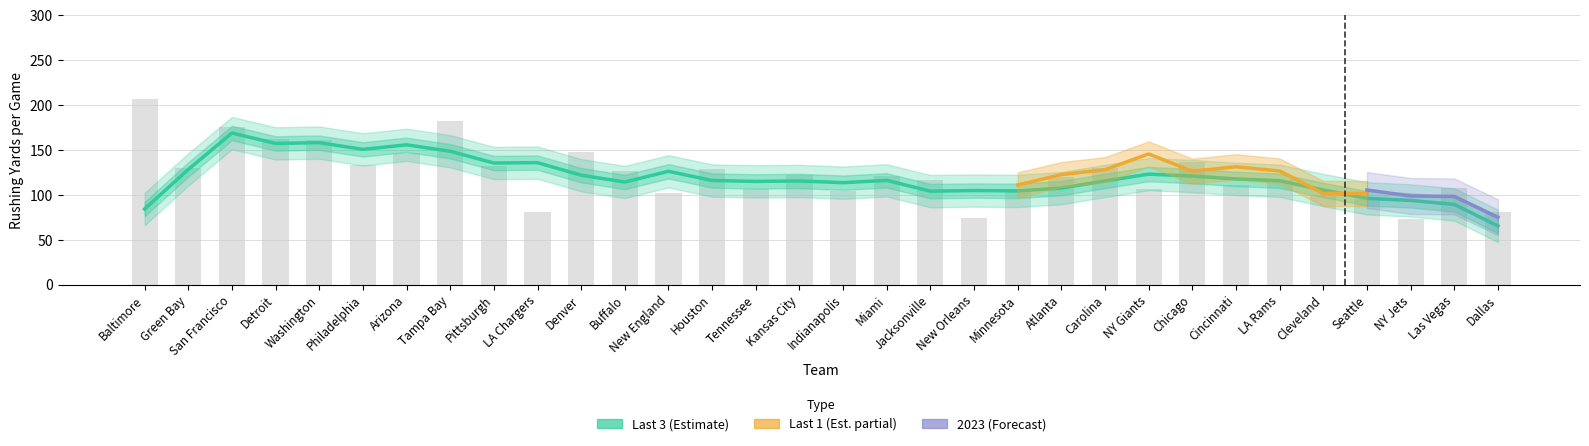

The Last 1 series shows 26.3 at New England. True or false?

False